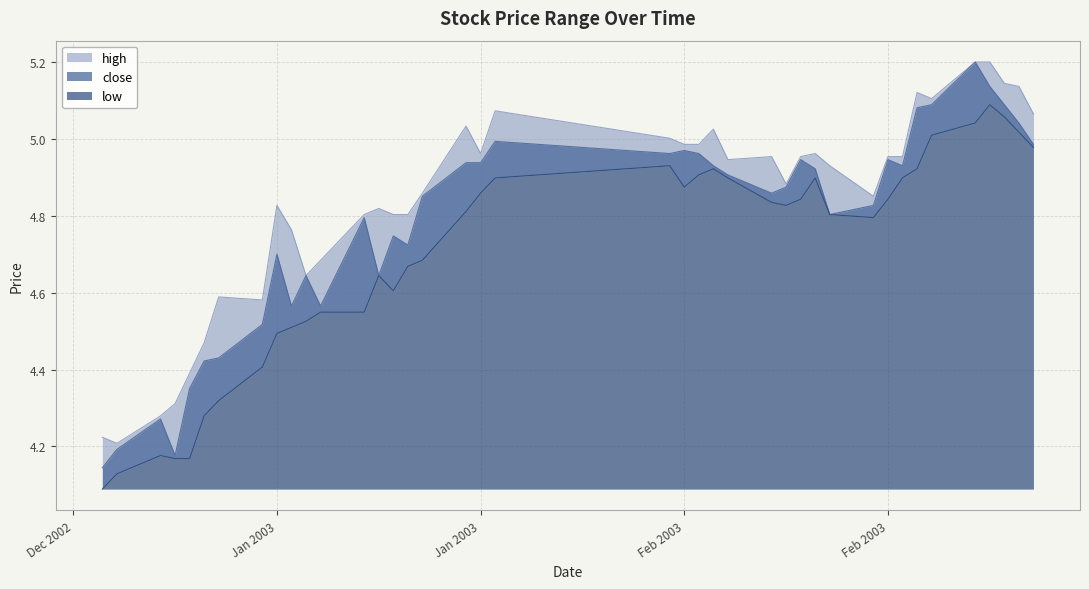

List the series in order of their peak value, lowest first.

low, high, close